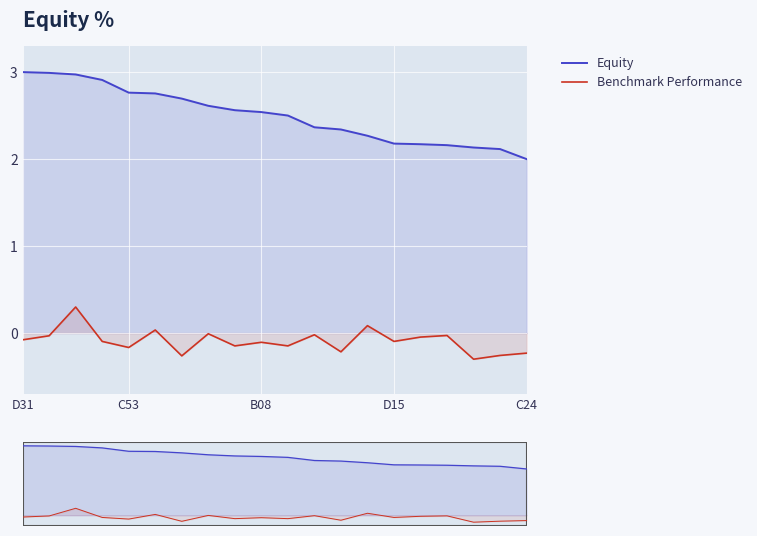

What is the greatest value displayed?

3.0